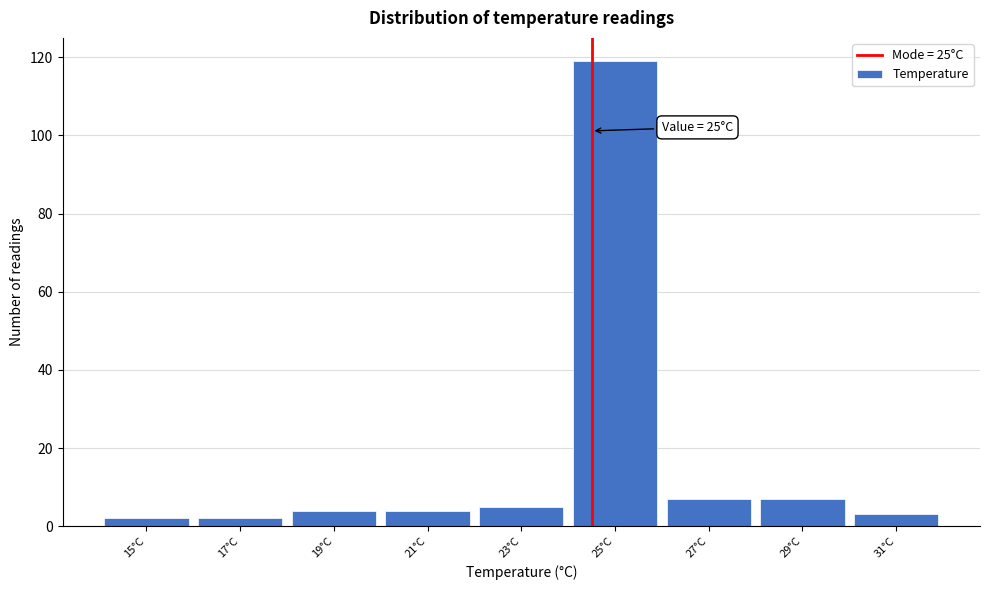

Reading right to left, transcribe all the data shown in this chart.

31°C=3	29°C=7	27°C=7	25°C=119	23°C=5	21°C=4	19°C=4	17°C=2	15°C=2